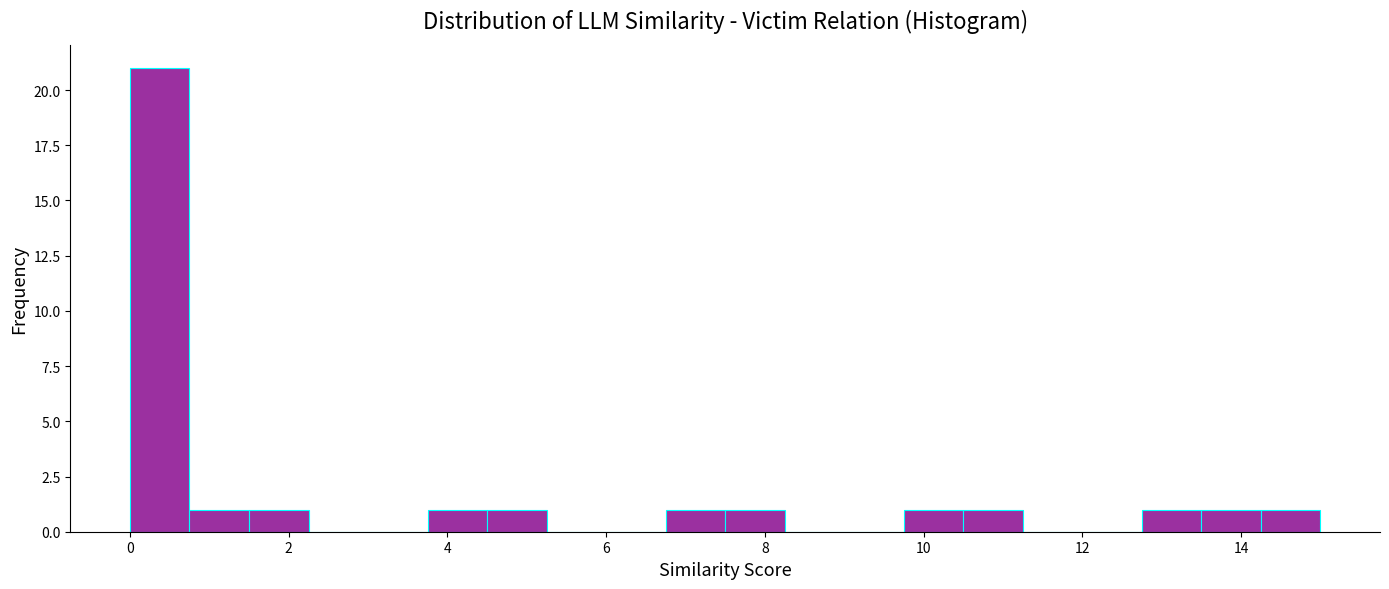

Read against the x-axis, roughly where is the centre of the tallest bar?

0.4